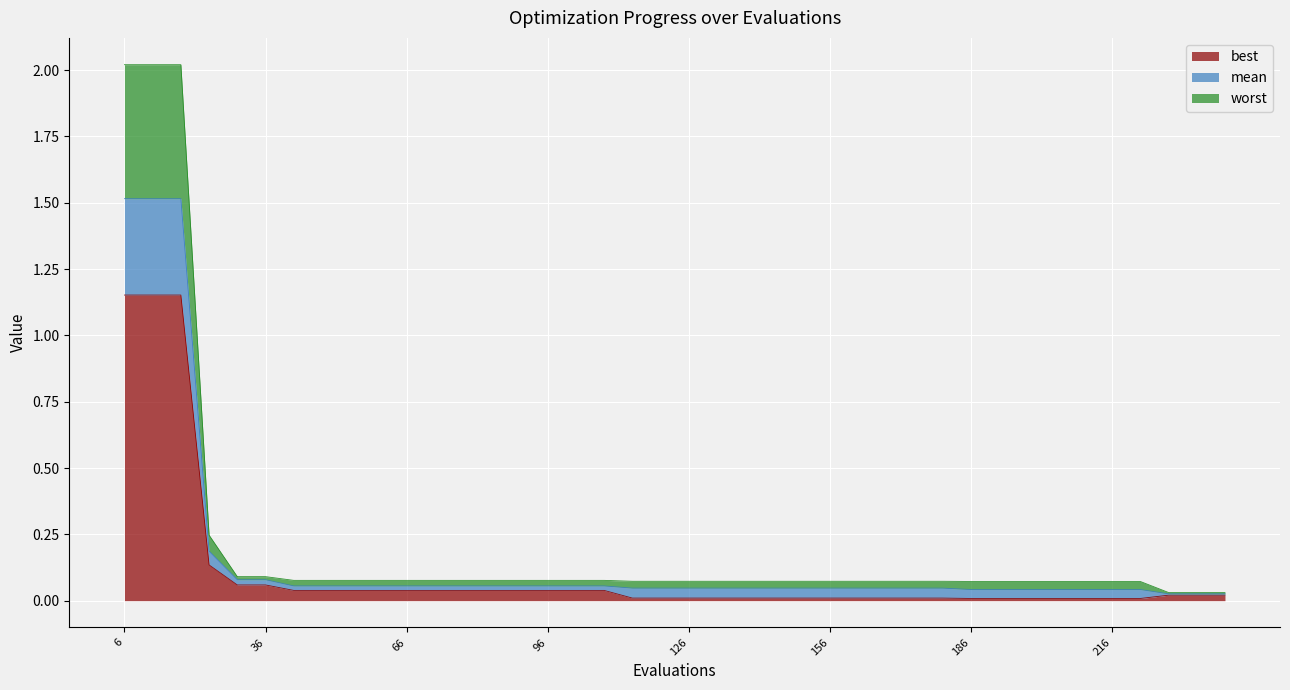

How many distinct data groups are displayed?

3